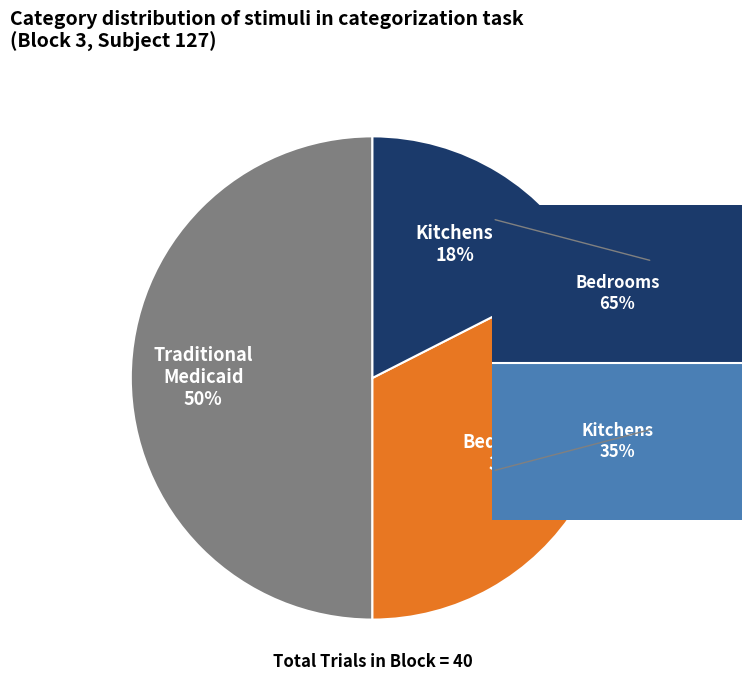

Count the number of slices in the pie.

3